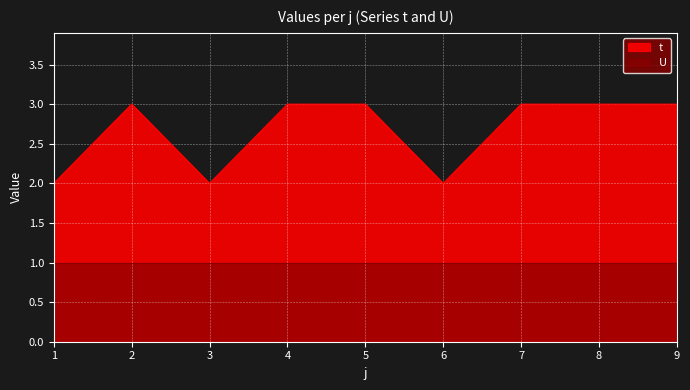

How many lines are shown in the chart?

1